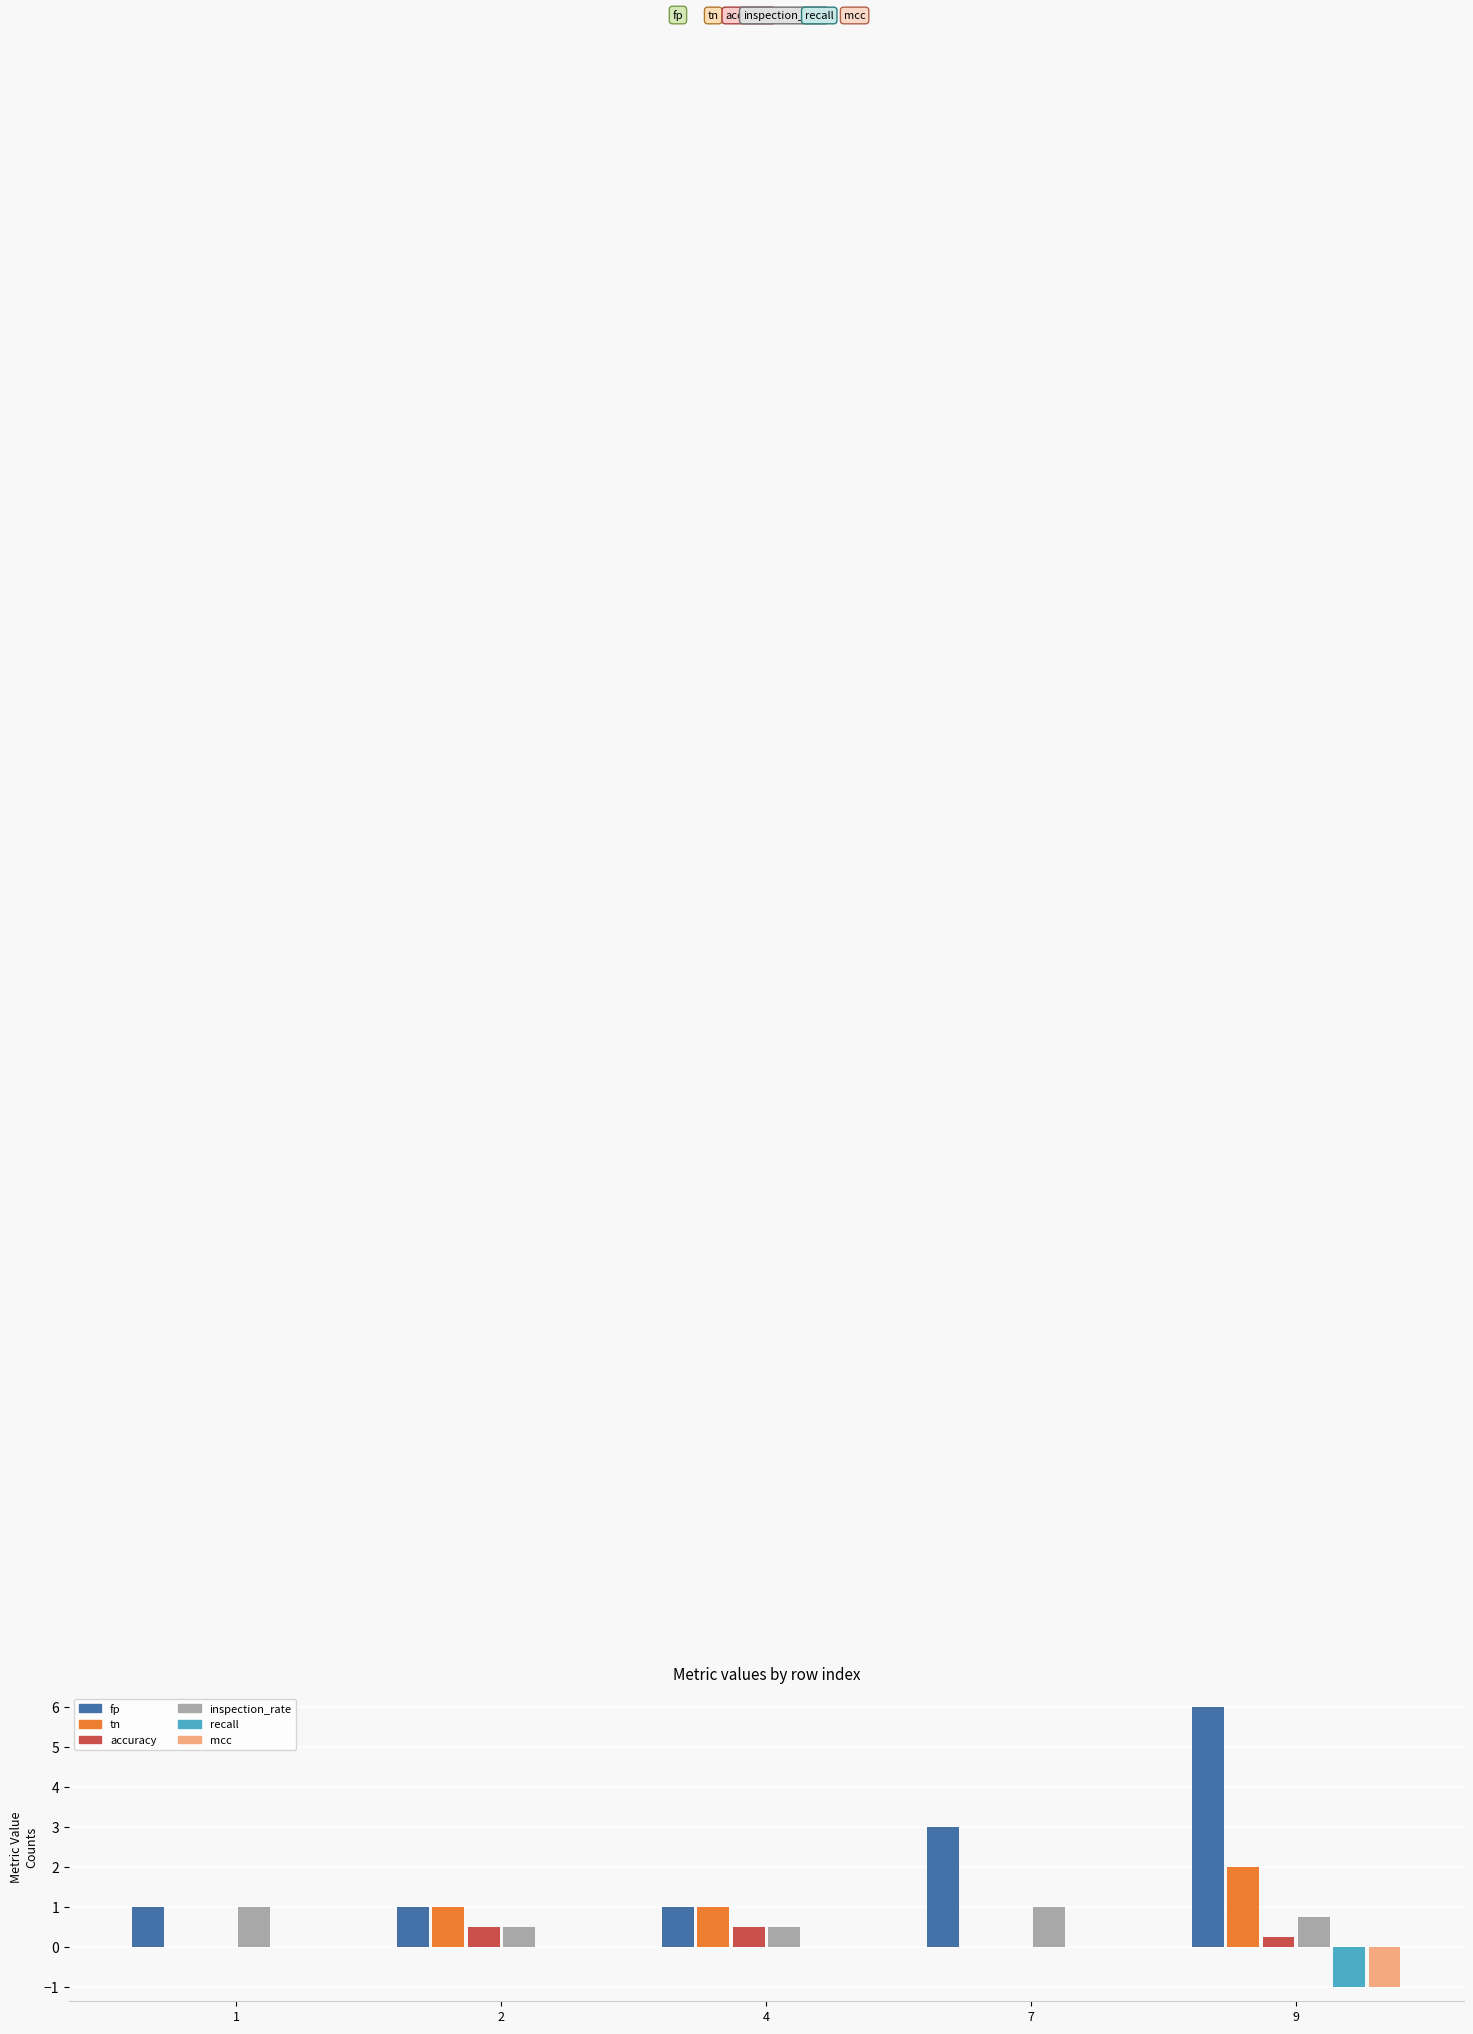

Is the value of accuracy at 7 greater than the value of inspection_rate at 1?

No